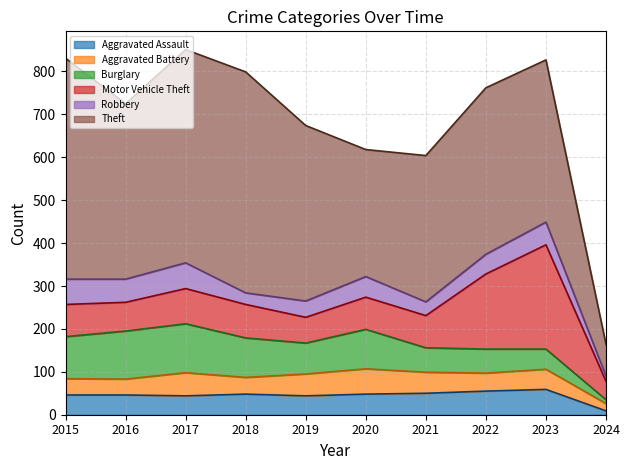

At which label does Burglary reach its minimum?

2024